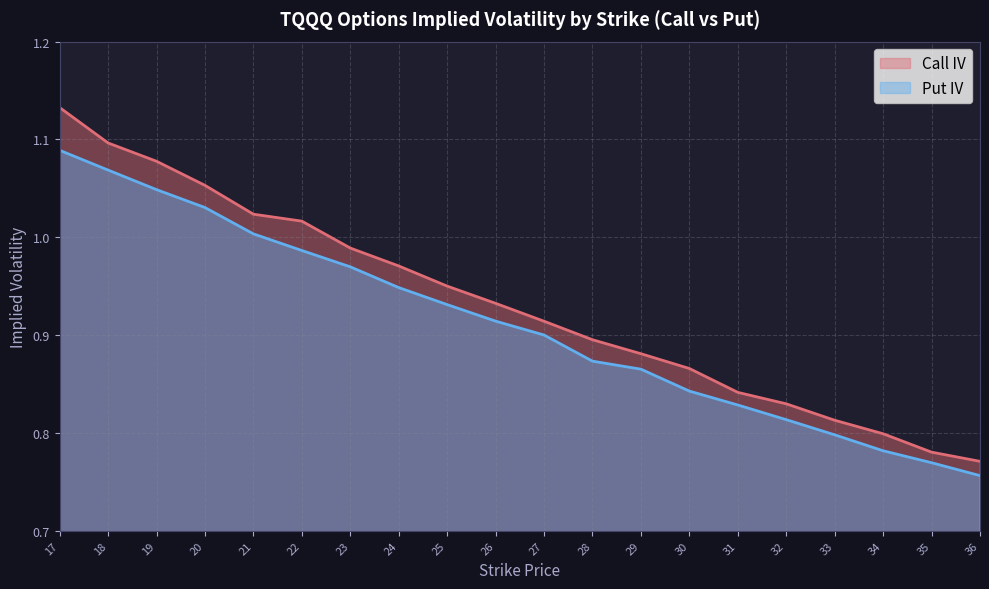

True or false: Put IV and Call IV cross at least once.

False